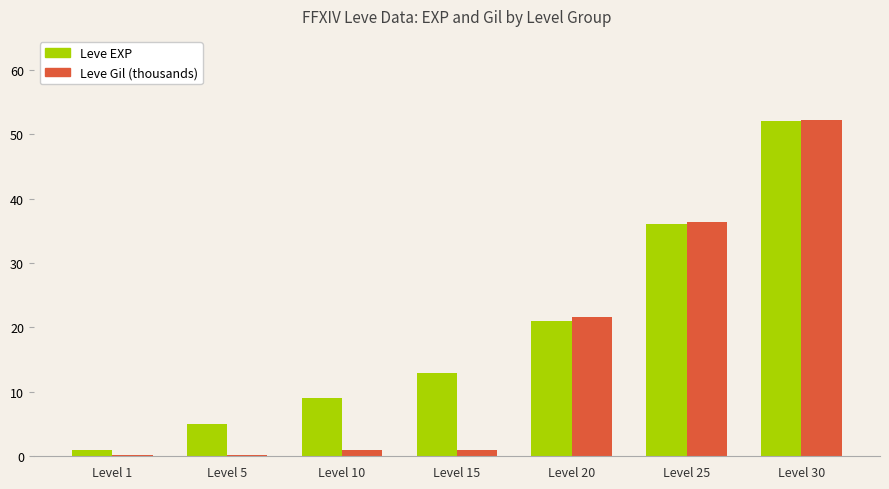

What are all the series names shown in the legend?

Leve EXP, Leve Gil (thousands)